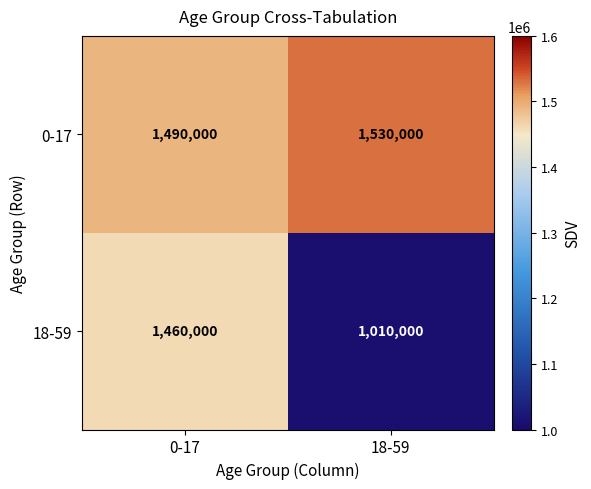

Count the number of categories in the chart.

2